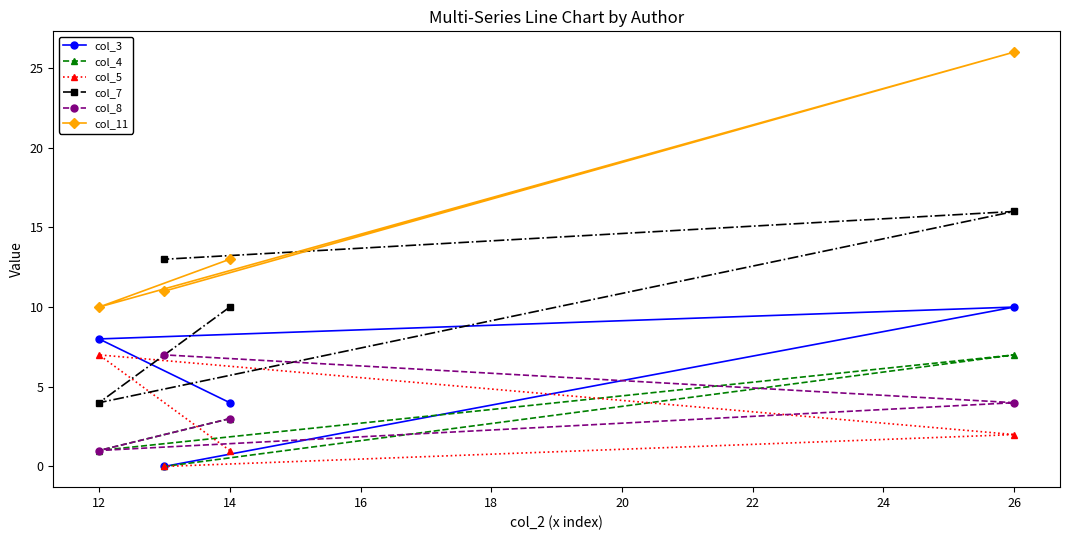

True or false: col_7 and col_11 intersect in this chart.

True